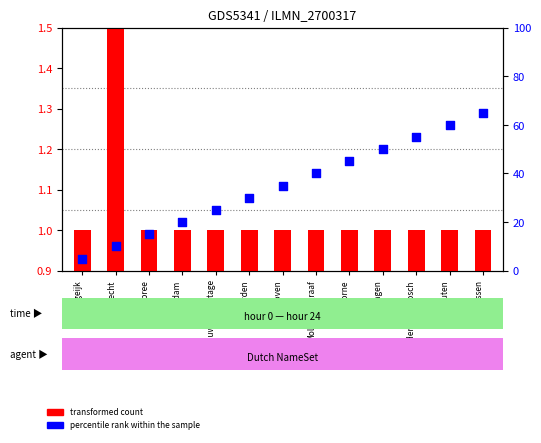

At how many categories does at least one series exceed 8?

12